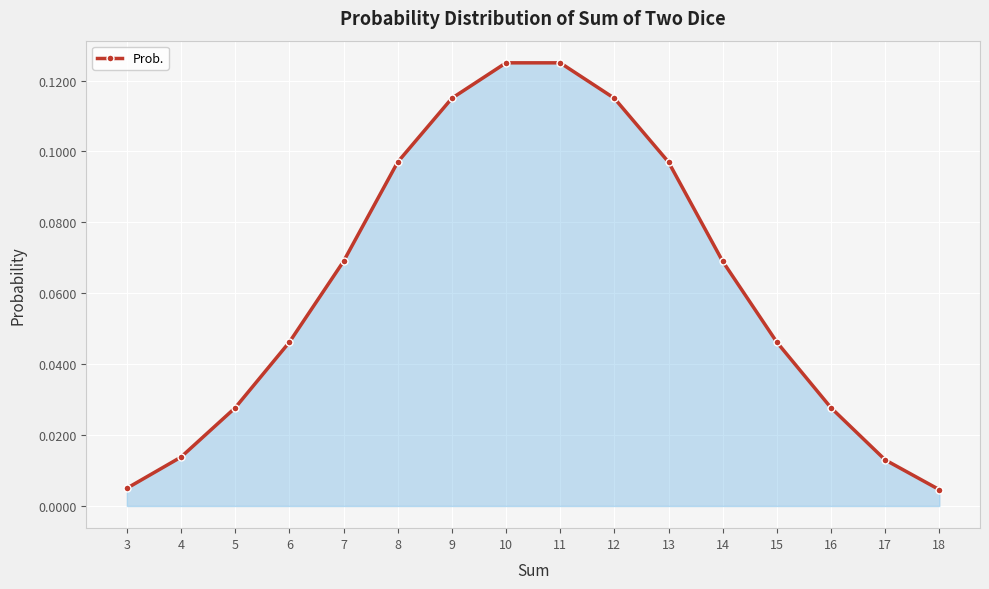

The chart shows a value of 0.1 at 15. True or false?

False